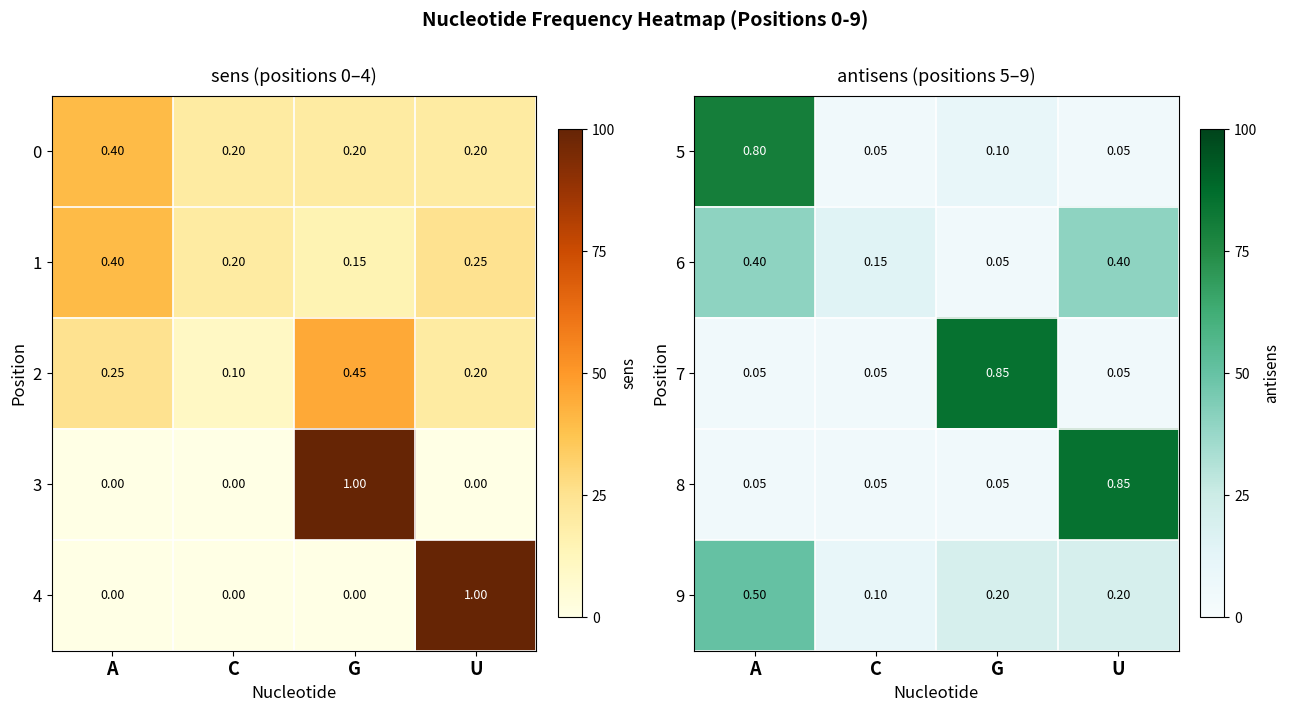

Is the value of 5 at A greater than the value of 6 at U?

Yes